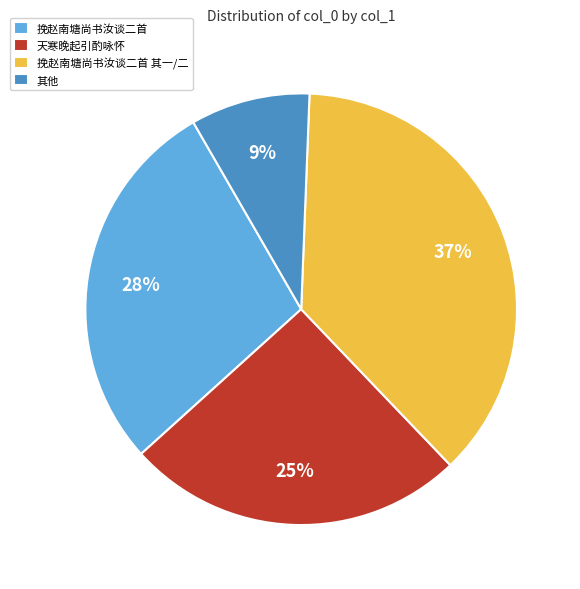

Count the number of slices in the pie.

4